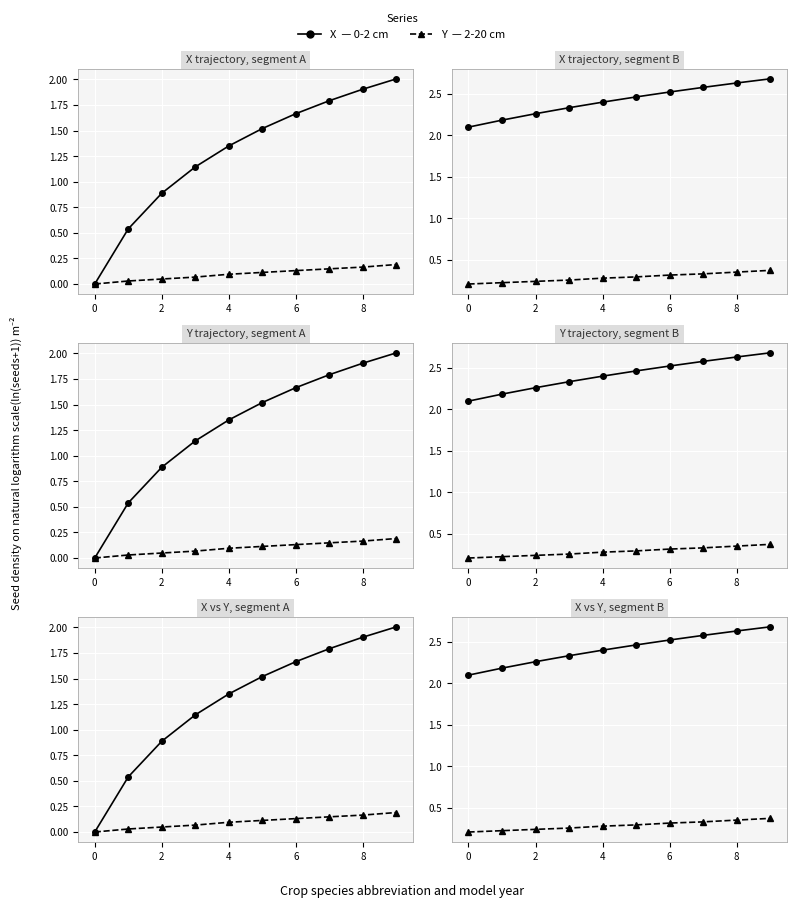

True or false: Y (2-20 cm) and X (0-2 cm) cross at least once.

False